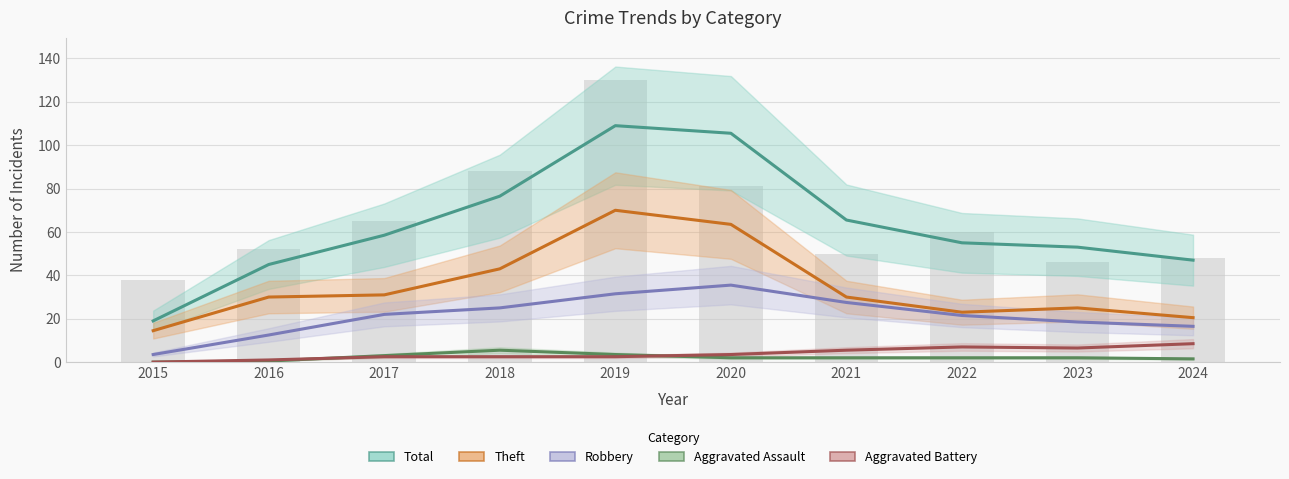

Is it true that Theft equals 63.5 at 2020?

True